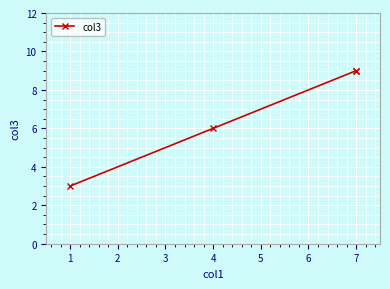

How many values are below 9?

2